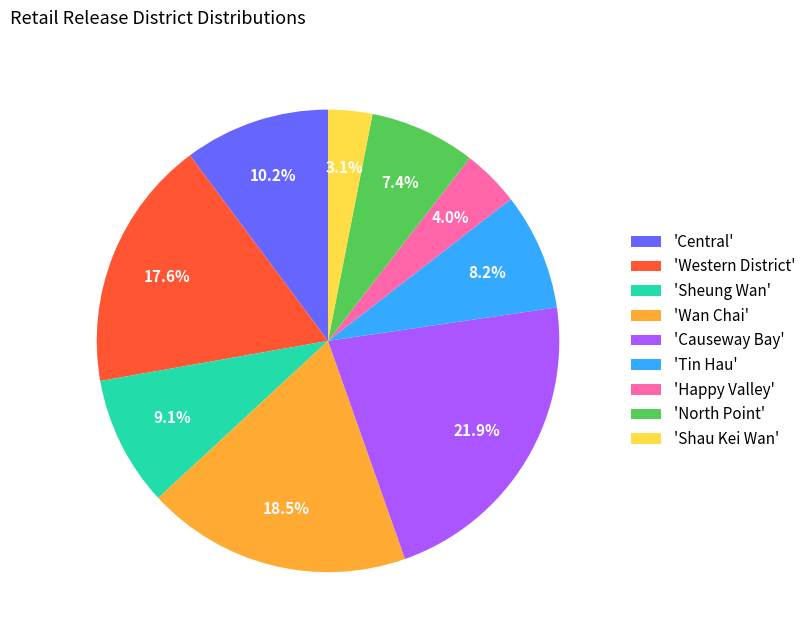

Approximately how many times larger is the value at 'North Point' compared to 'Sheung Wan'?

0.8